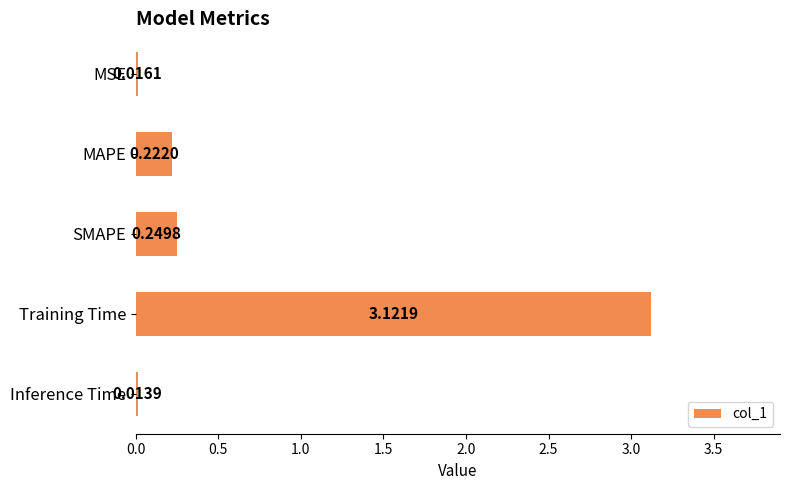

At which category does the chart reach its minimum across all series?

Inference Time